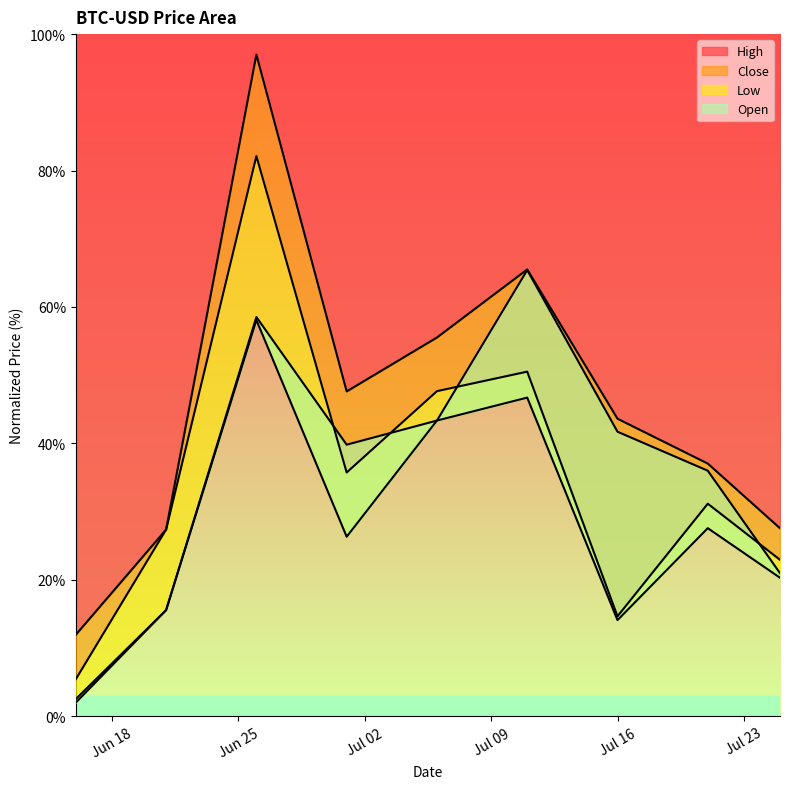

What is the highest value of the High series?

97.0